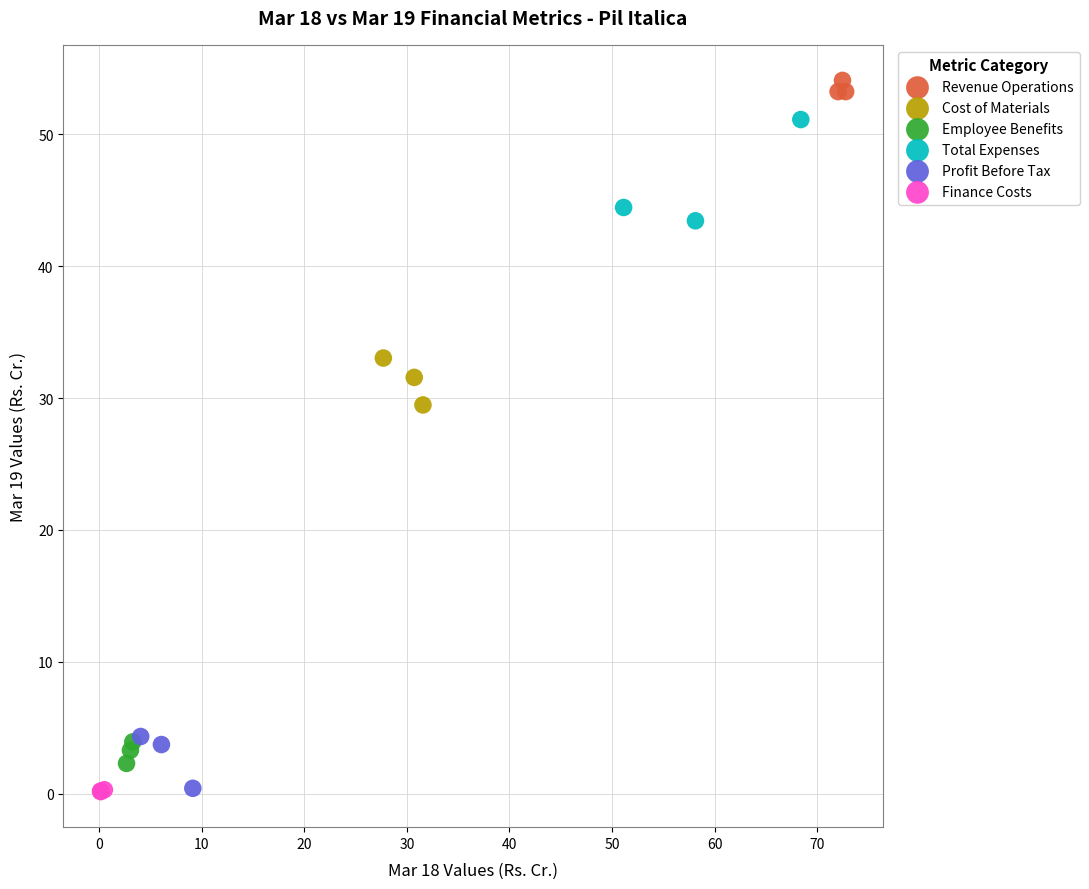

Which series contains the highest Y value?

Revenue Operations